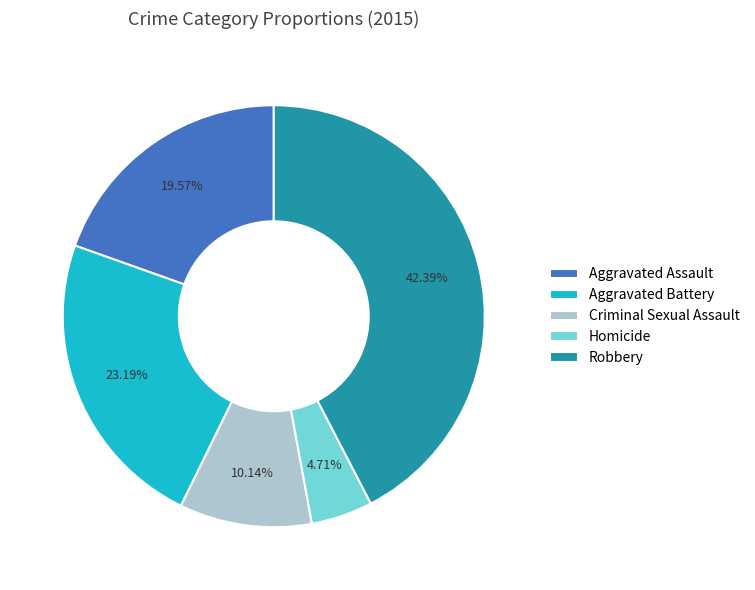

What percentage is the Homicide slice, to the nearest percent?

5%